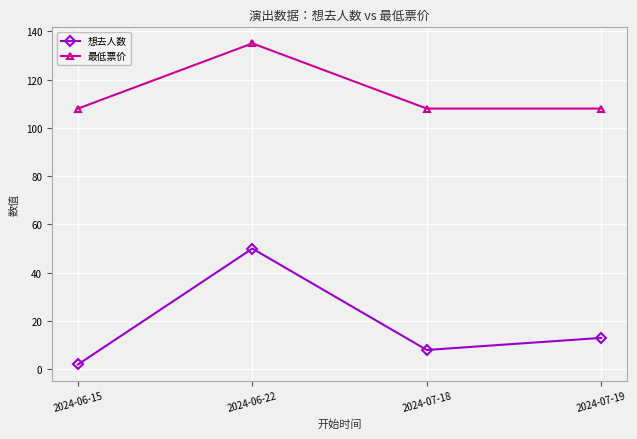

True or false: 最低票价 and 想去人数 intersect in this chart.

False